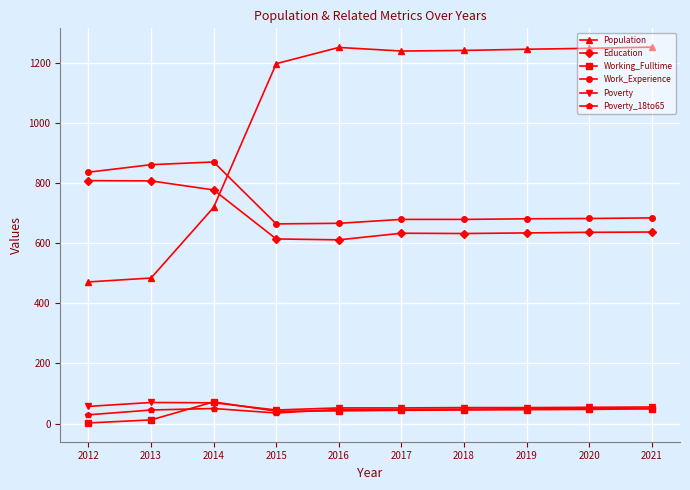

What is the greatest value displayed?

1252